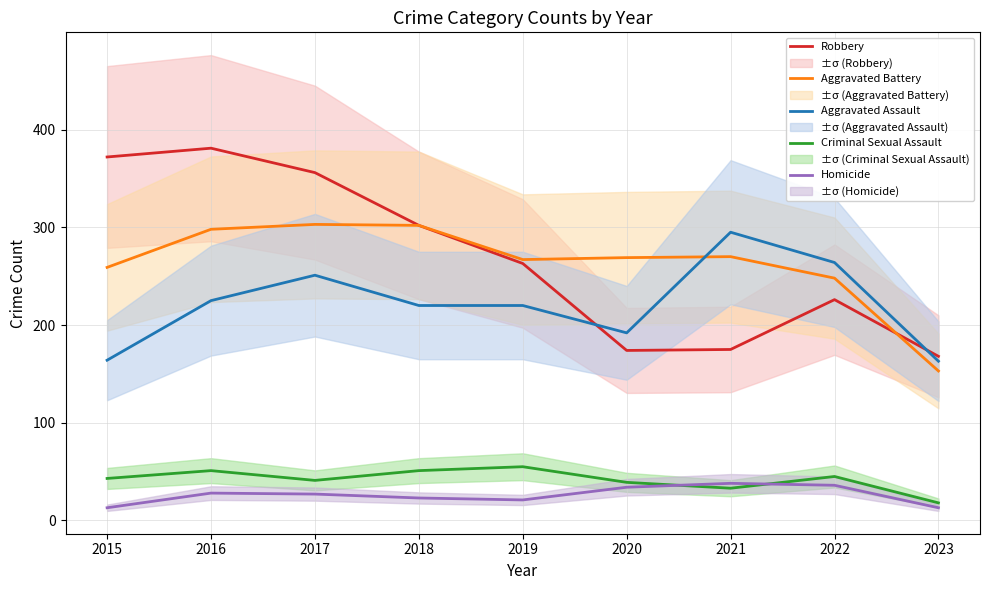

How many times do Robbery and Aggravated Assault cross each other?

2